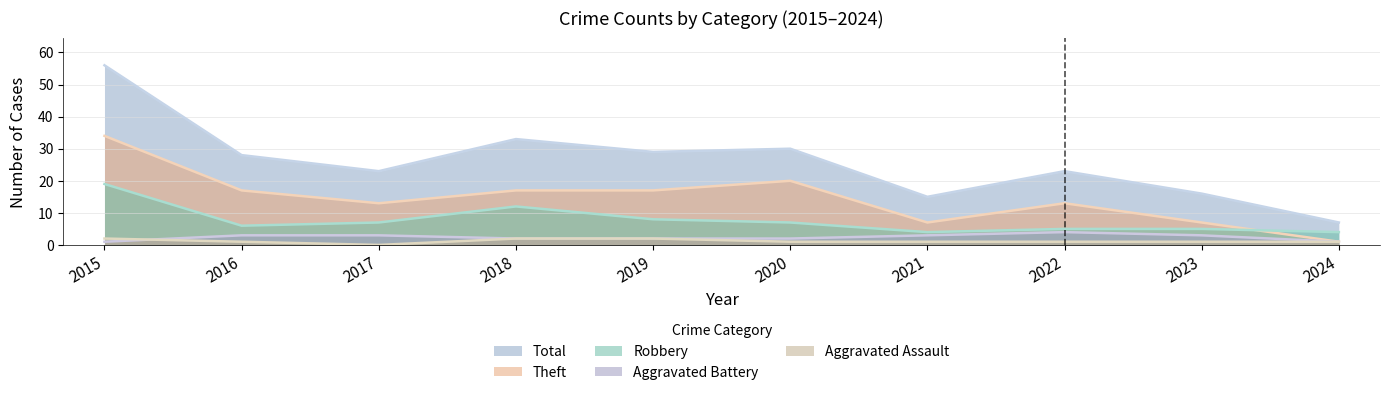

How many lines are shown in the chart?

5